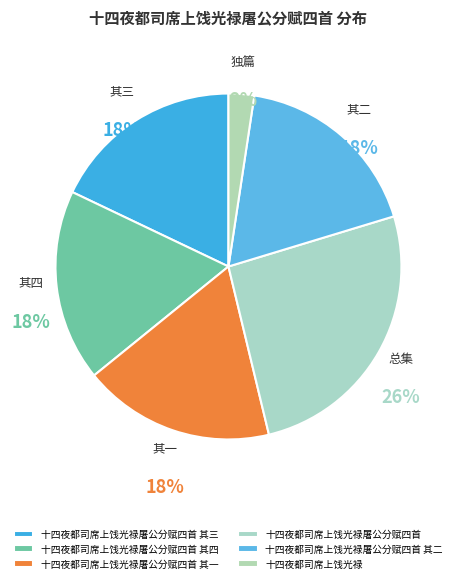

True or false: 十四夜都司席上饯光禄屠公分赋四首 其三 accounts for 18% of the total.

True